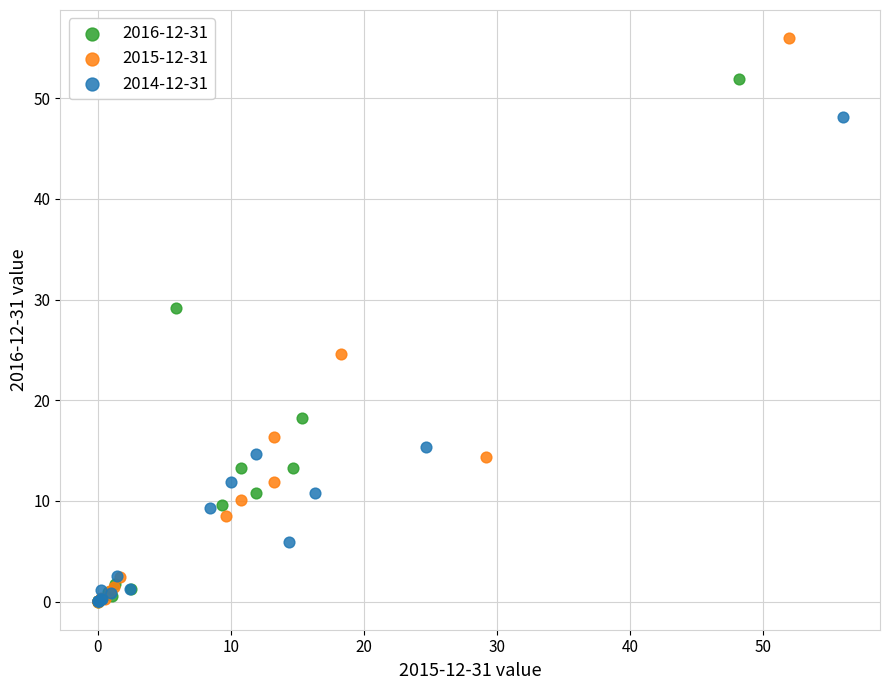

Which series contains the highest Y value?

2015-12-31